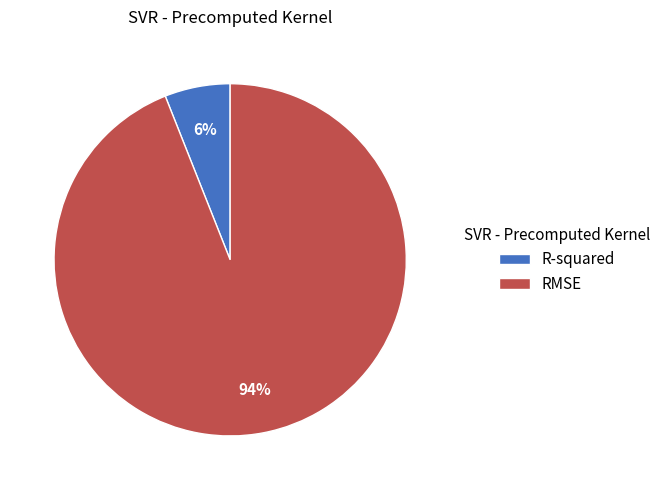

To the nearest percent, what percentage of the pie is RMSE?

94%